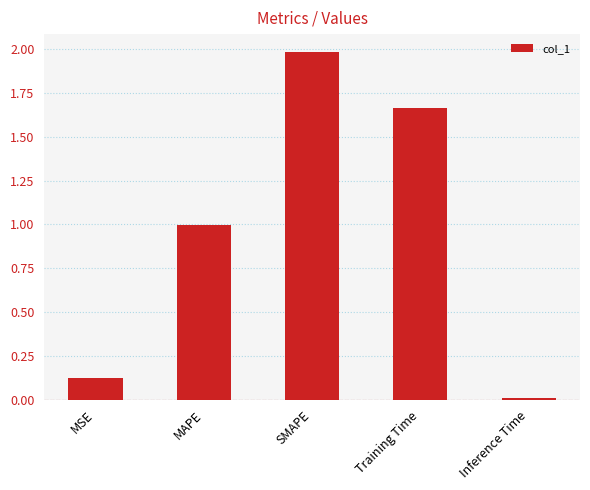

True or false: the data shows 2.0 at SMAPE.

True